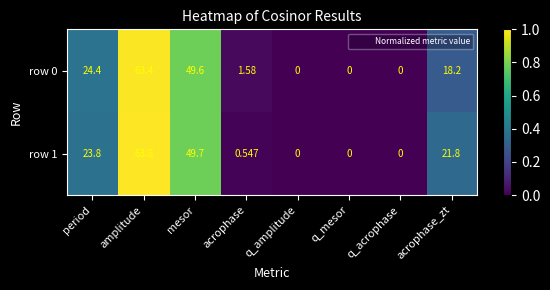

What is the maximum value shown in the chart?

63.8